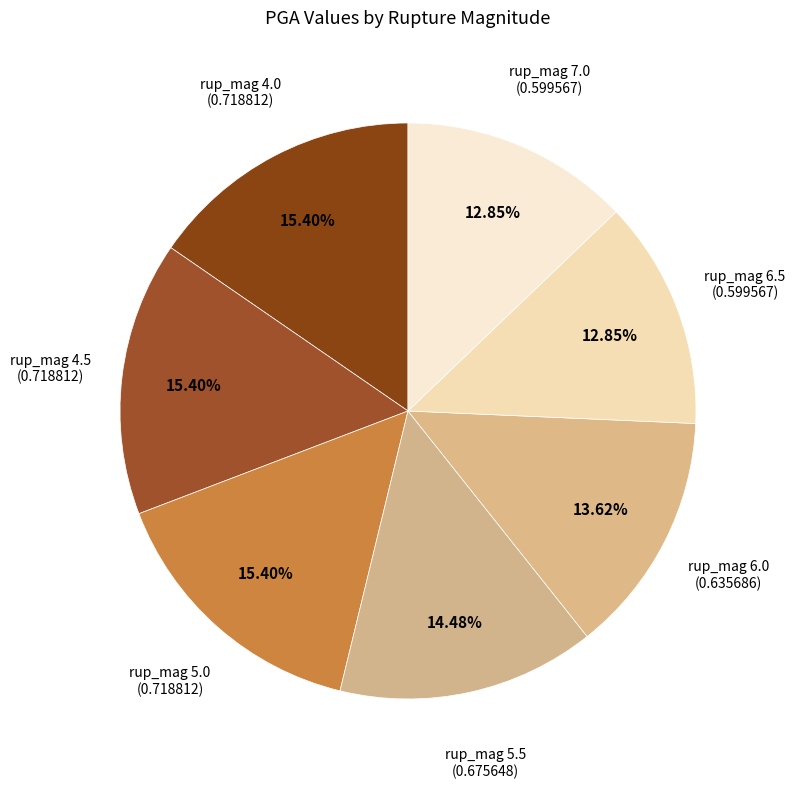

To the nearest percent, what is the difference between the largest and smallest slice percentages?

3%